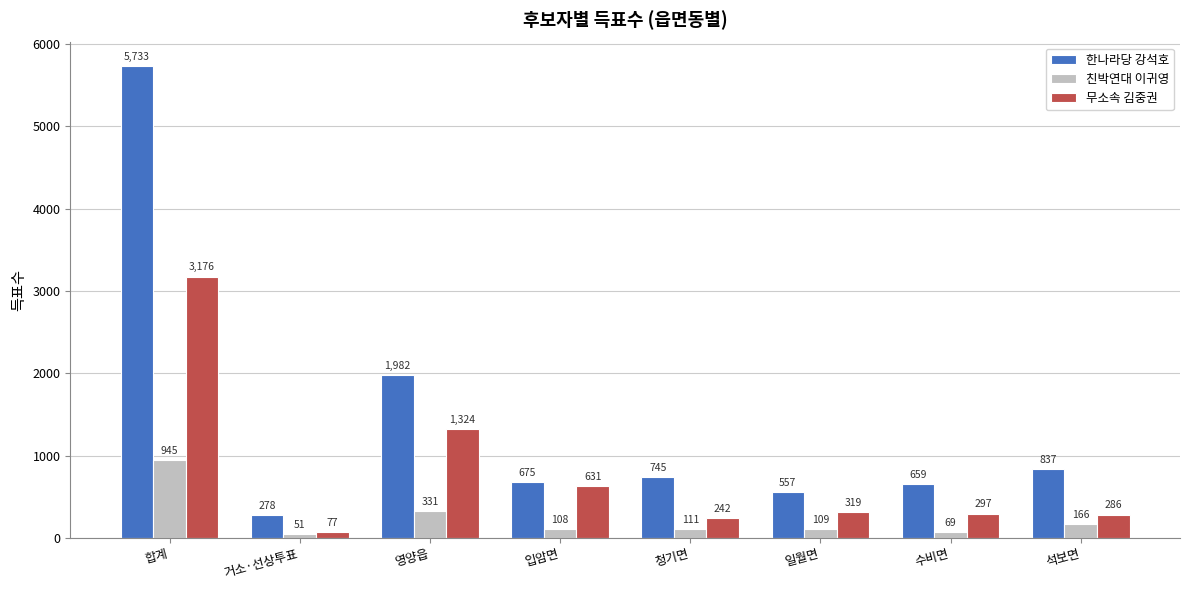

Reading left to right, what are all the values shown in this chart?

한나라당 강석호: 합계=5733	거소·선상투표=278	영양읍=1982	입암면=675	청기면=745	일월면=557	수비면=659	석보면=837
친박연대 이귀영: 합계=945	거소·선상투표=51	영양읍=331	입암면=108	청기면=111	일월면=109	수비면=69	석보면=166
무소속 김중권: 합계=3176	거소·선상투표=77	영양읍=1324	입암면=631	청기면=242	일월면=319	수비면=297	석보면=286